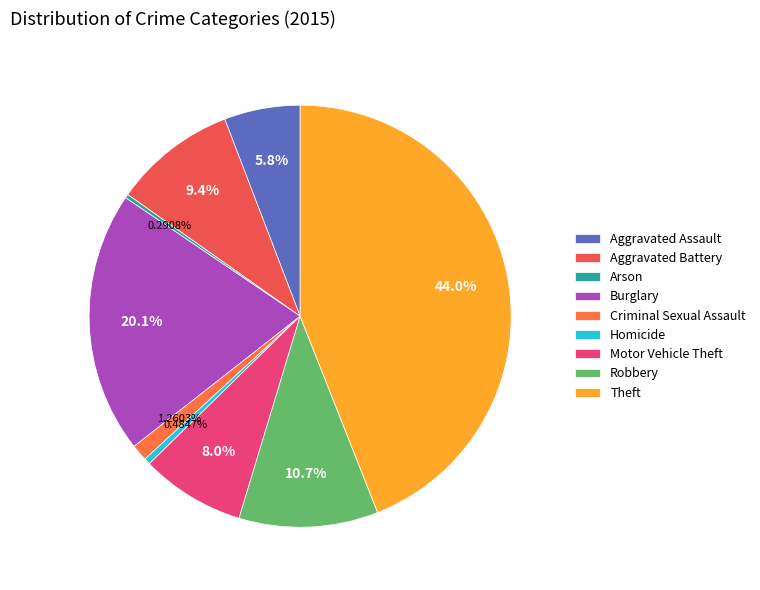

What is the largest slice in the pie chart?

Theft